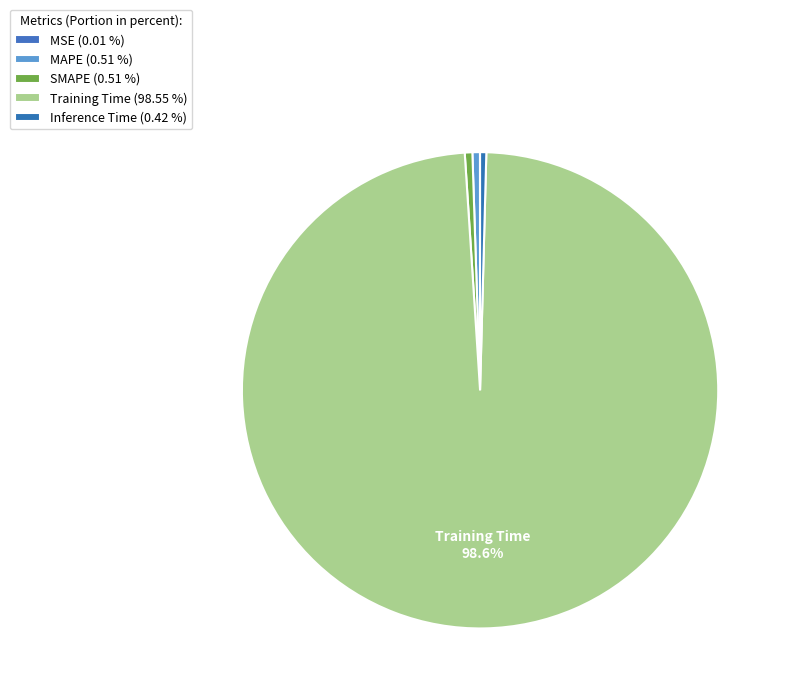

What is the majority slice?

Training Time